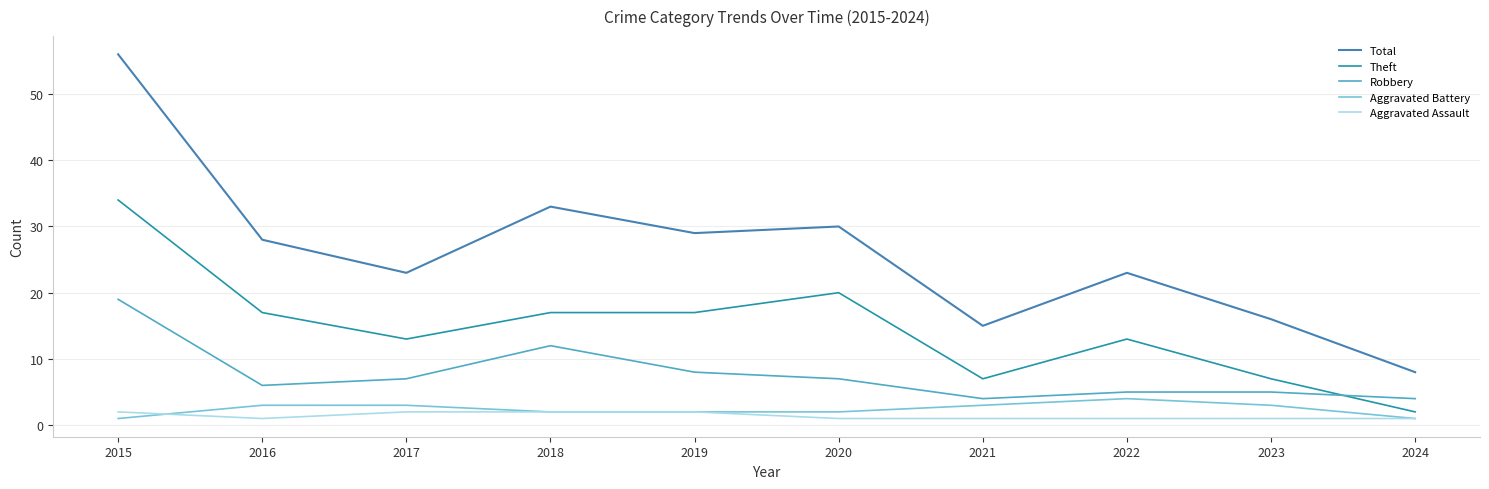

True or false: Theft and Aggravated Battery intersect in this chart.

False